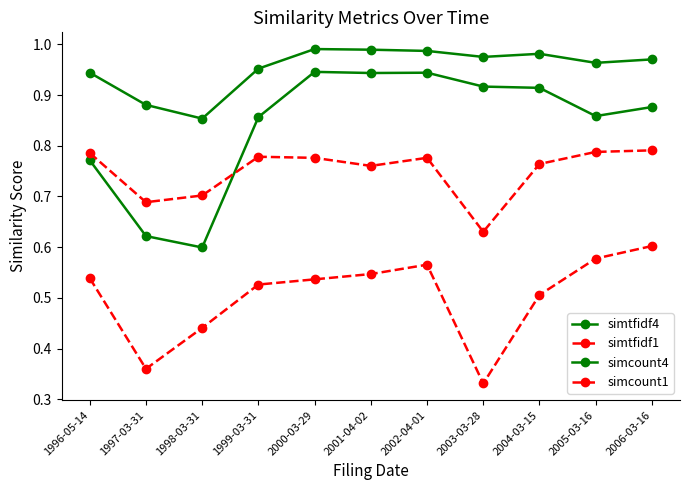

How many distinct data groups are displayed?

4